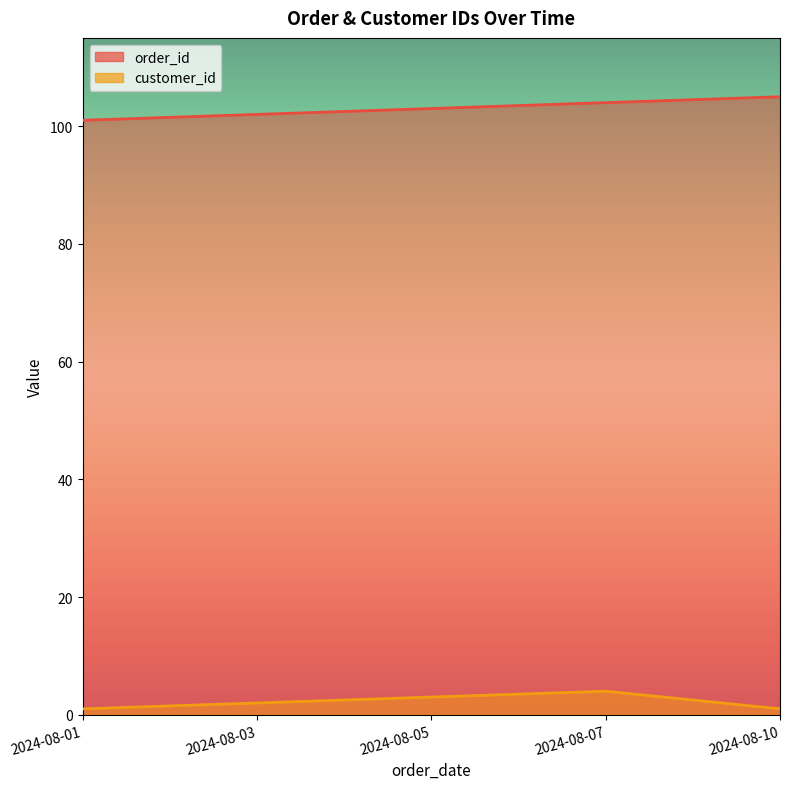

Which category has the highest value in the order_id series?

2024-08-10